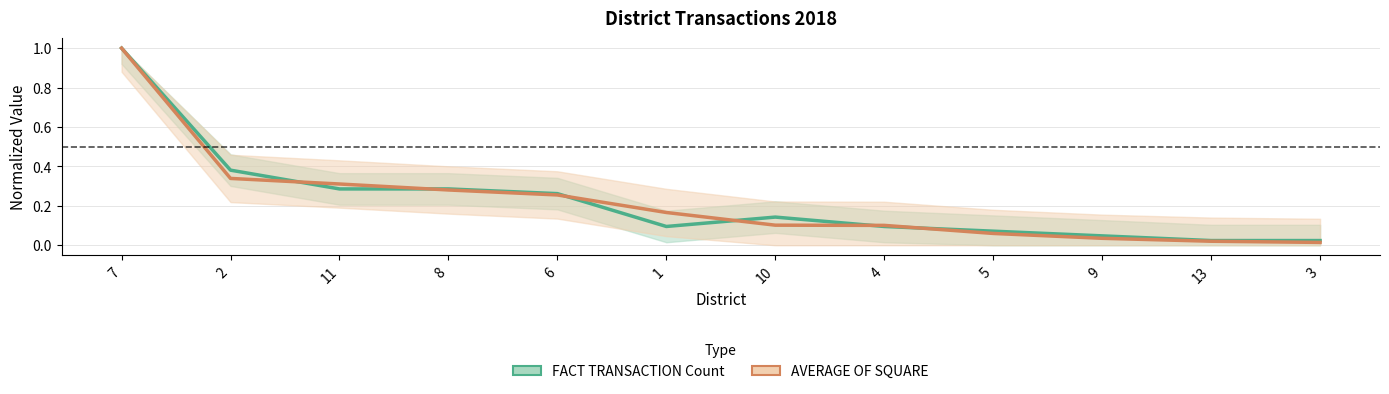

In FACT TRANSACTION Count, how many points are lower than both neighbors (excluding endpoints)?

1